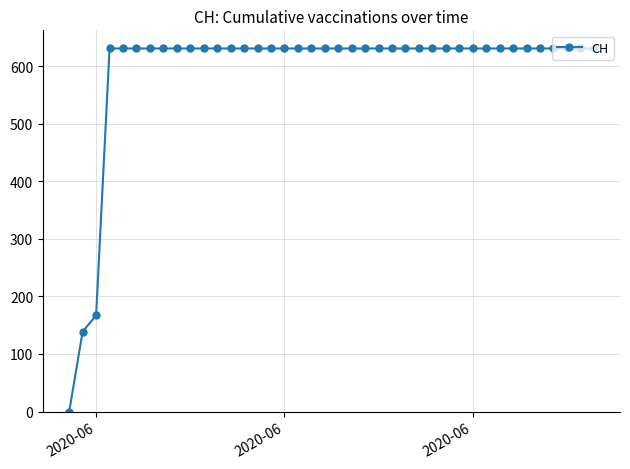

What is the value of the 28th point from the left?

631